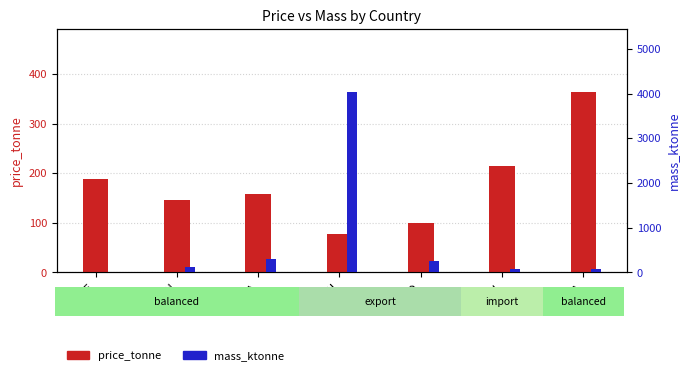

Reading right to left, extract all data points from this chart.

price_tonne: 363.7	215.1	100.0	77.1	159.3	147.2	188.2
mass_ktonne: 66.7	81.0	253.1	4029.8	300.8	124.5	19.3